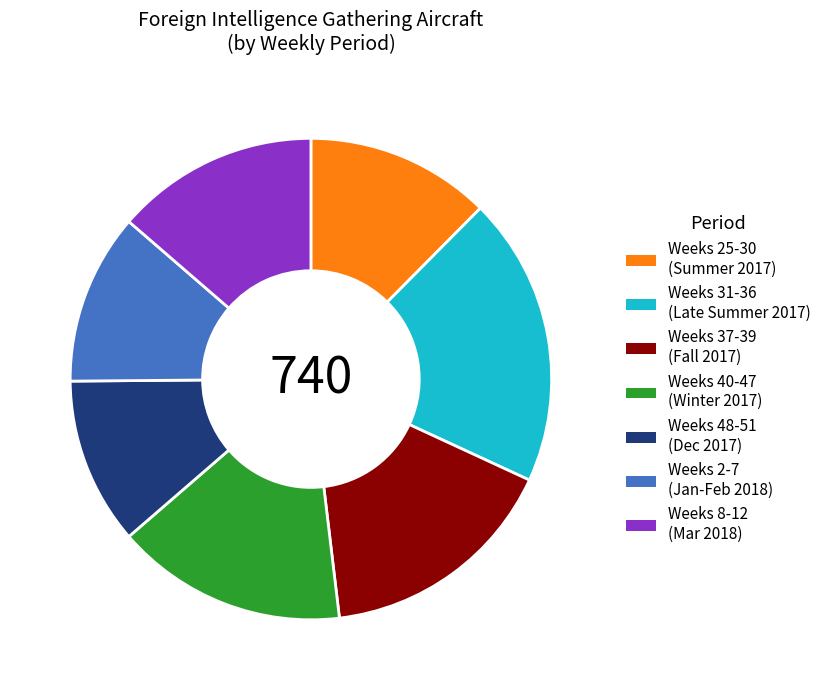

True or false: Weeks 37-39 (Fall 2017) accounts for 16% of the total.

True